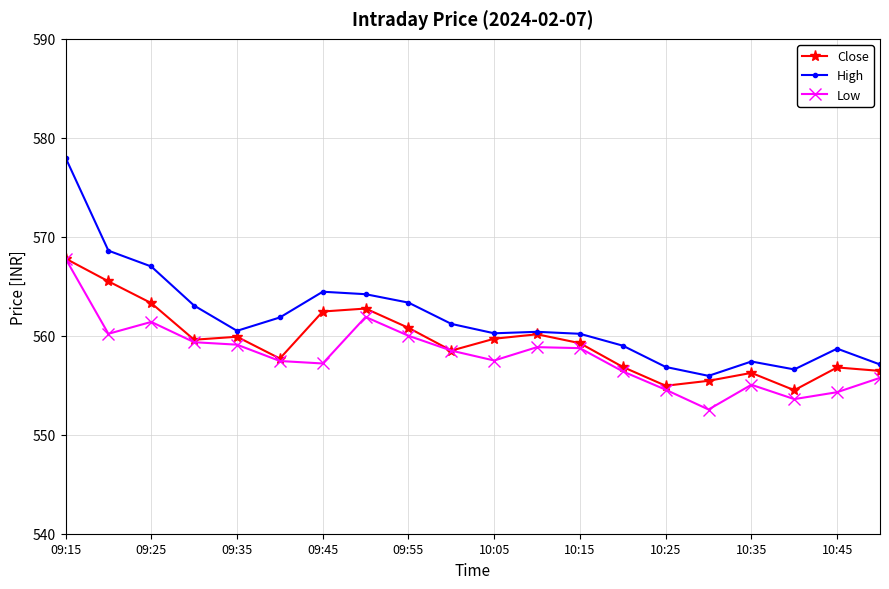

True or false: Low and High cross at least once.

False